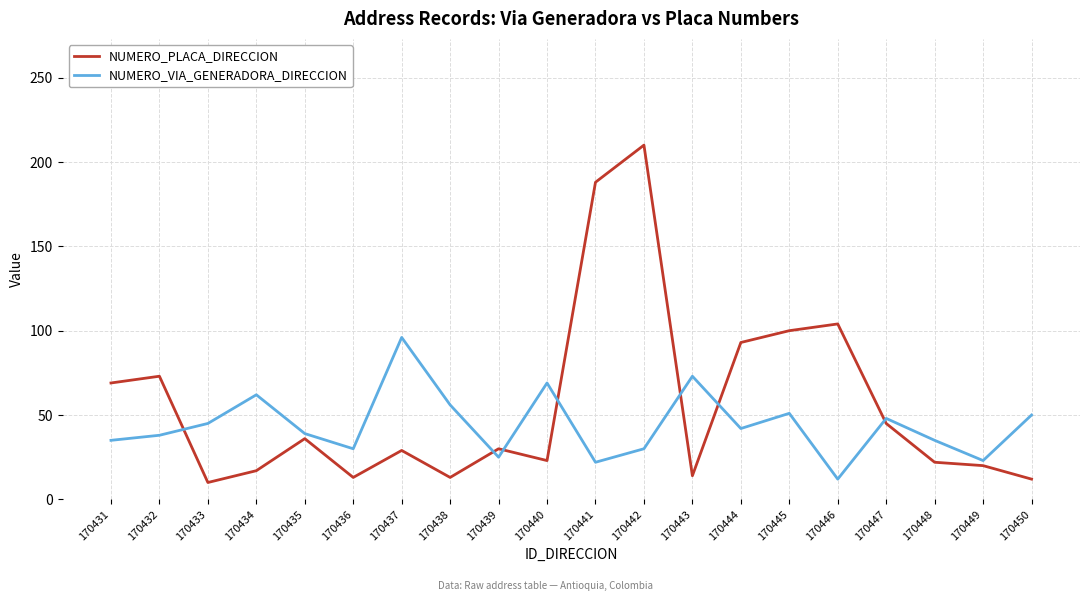

What is the difference between the highest and lowest values at 170442?

180